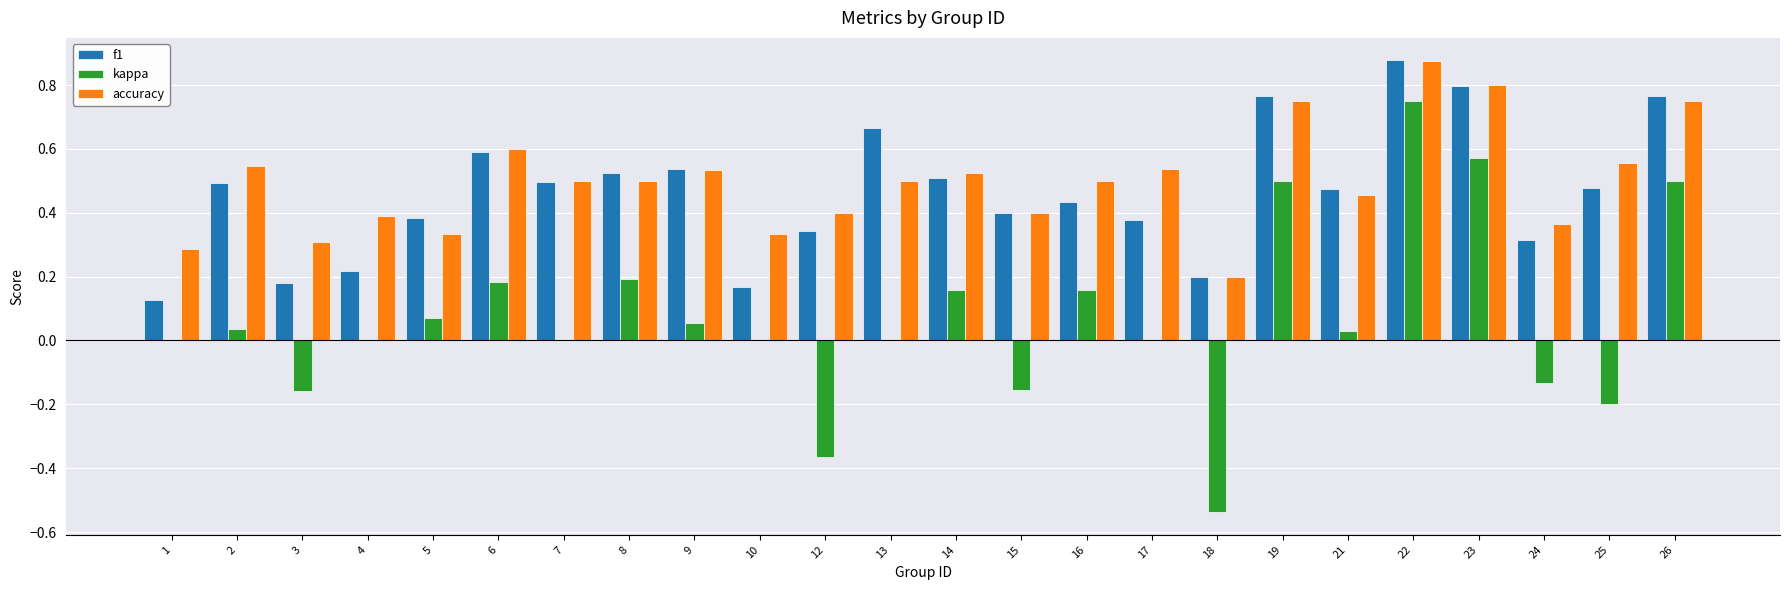

Which series has the widest spread of values?

kappa